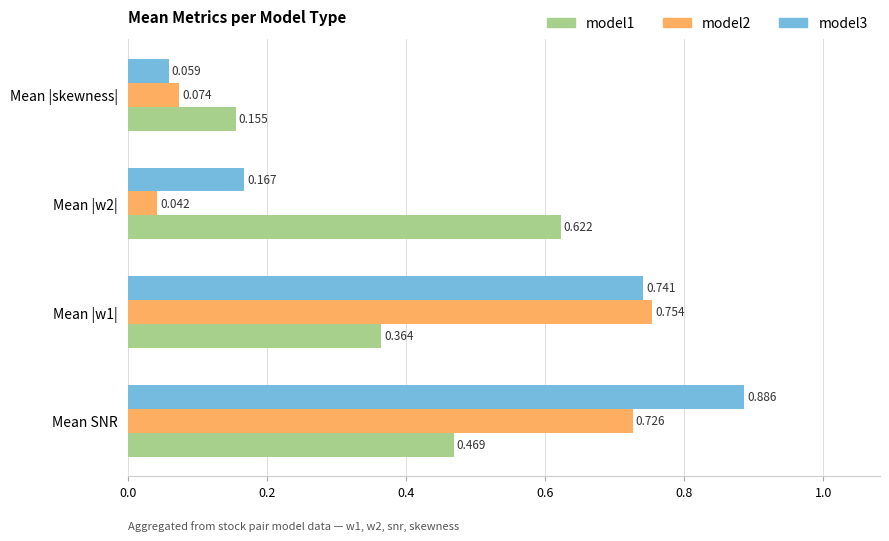

What are all the series names shown in the legend?

model1, model2, model3